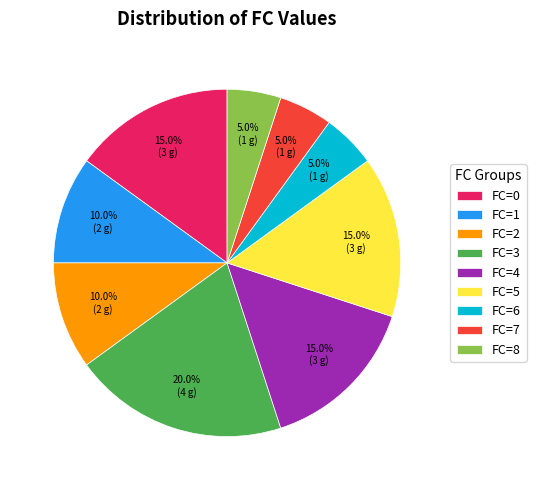

Which category has the biggest portion of the pie?

FC=3